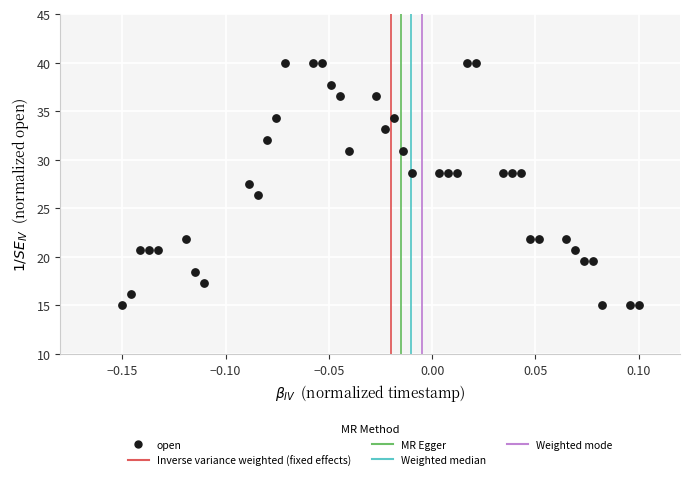

What is the range of Y values (max minus min)?

25.0